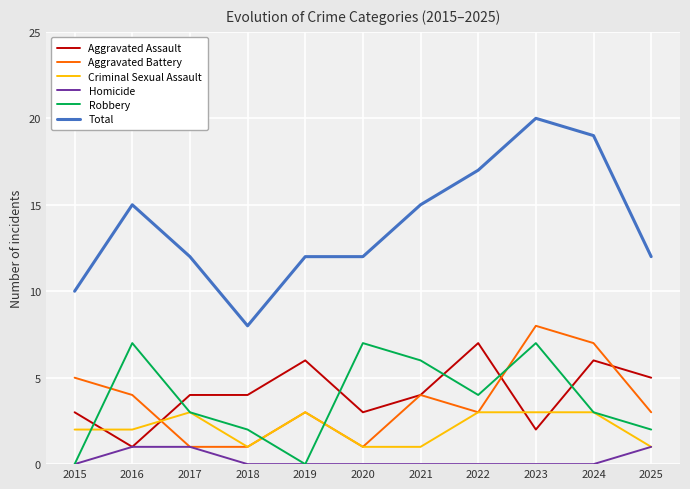

The Total series shows 13 at 2015. True or false?

False